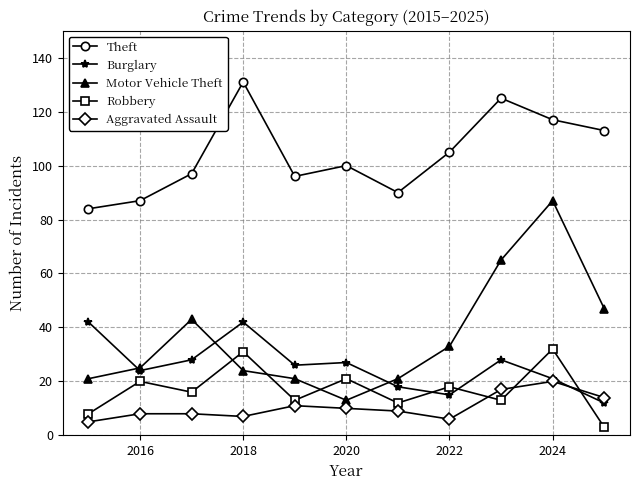

What is the lowest value of the Motor Vehicle Theft series?

13